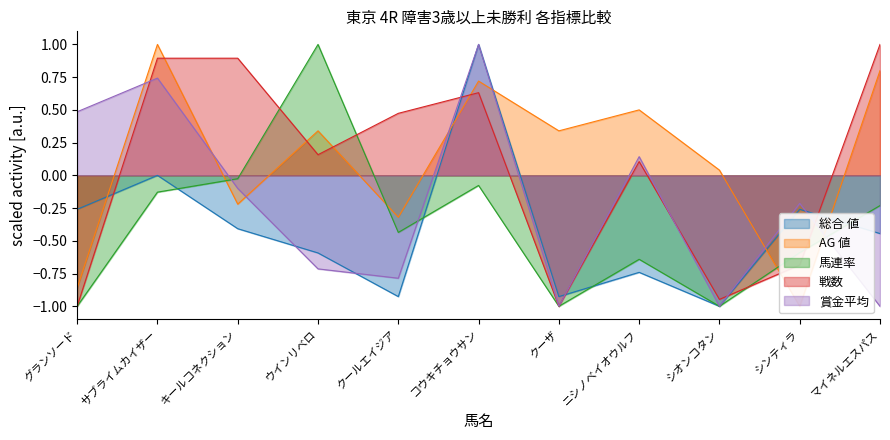

What is the difference between the highest and lowest values at クールエイジア?

1.4